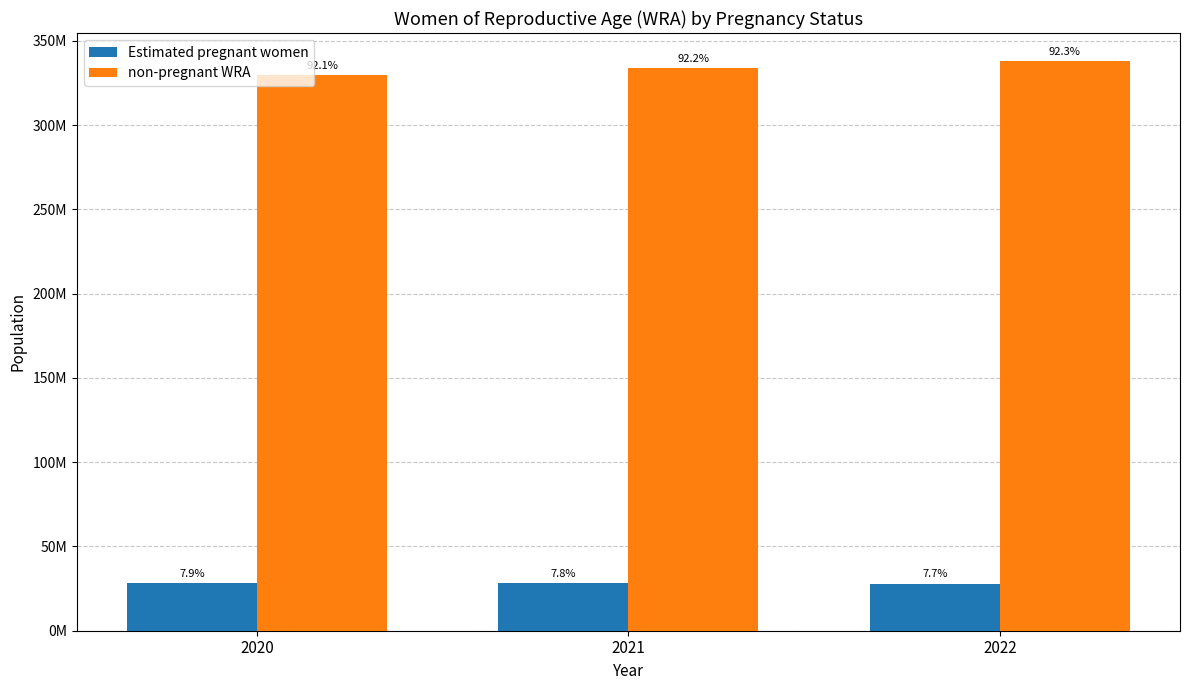

At which label does Estimated pregnant women reach its minimum?

2022